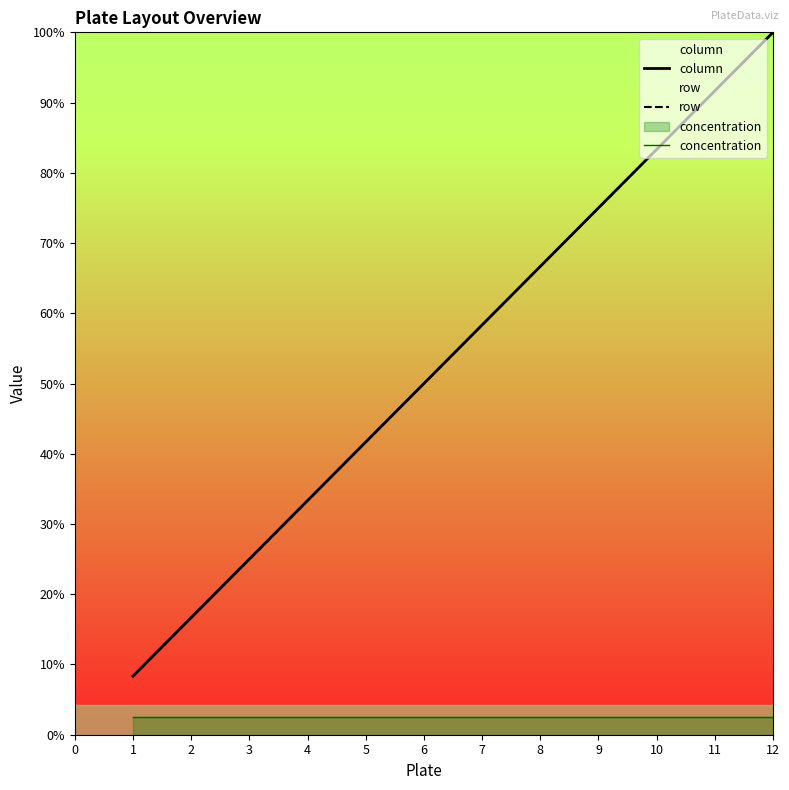

What is the sum of the row values at 2 and 5?

7.0